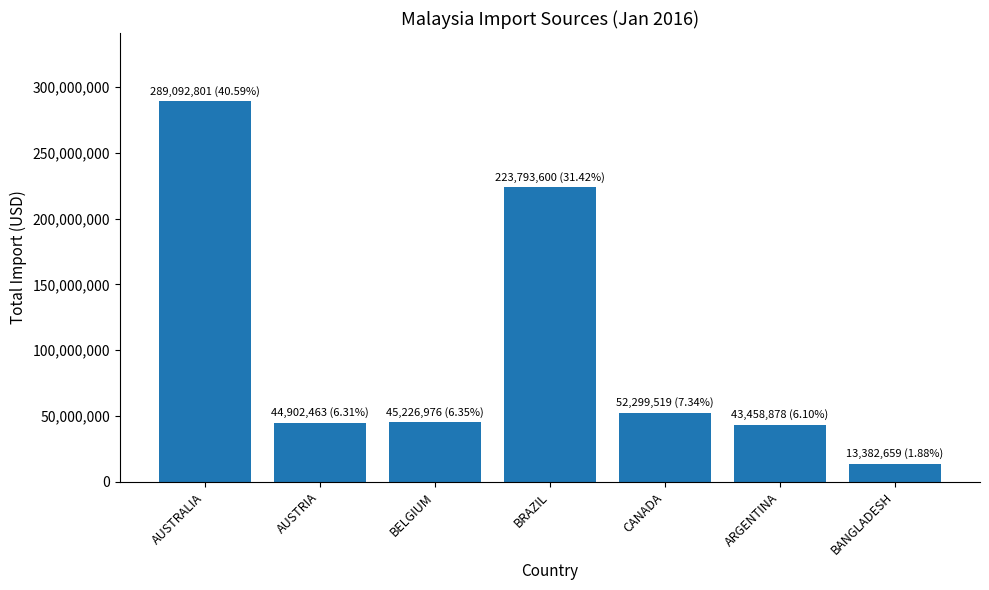

Is it true that the value at ARGENTINA is 43458878?

True